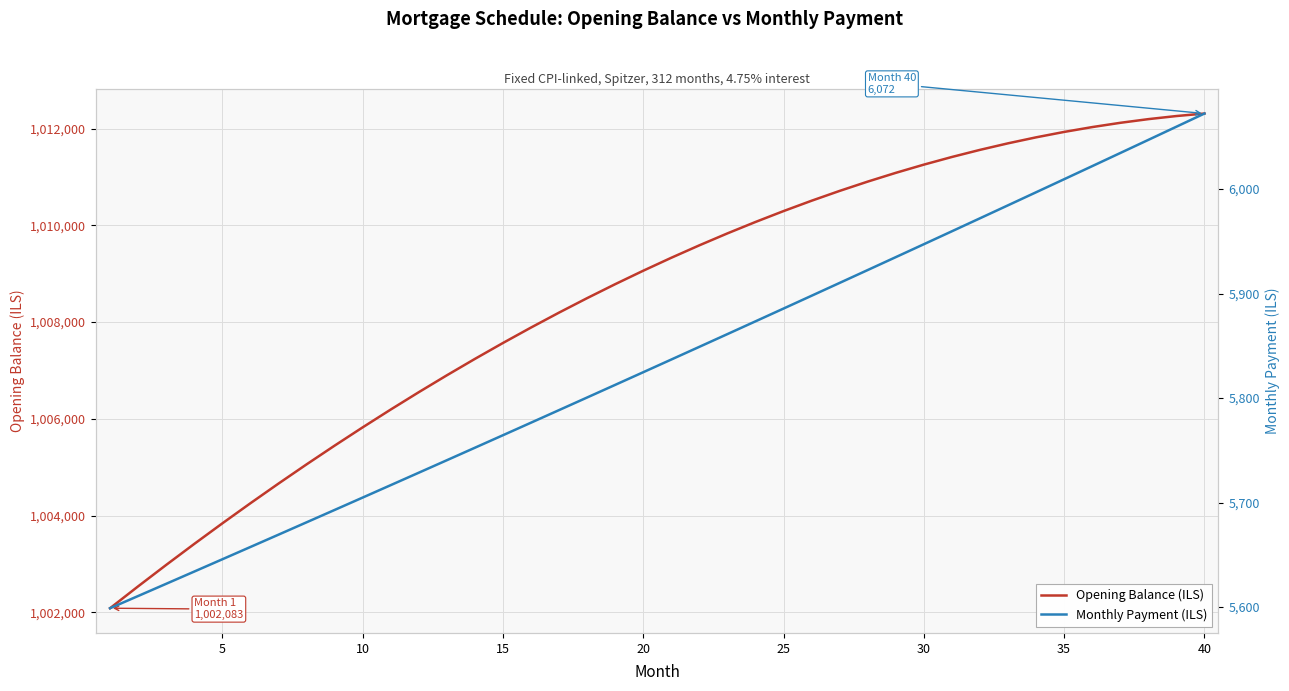

What is the minimum value for Opening Balance (ILS)?

1002083.3